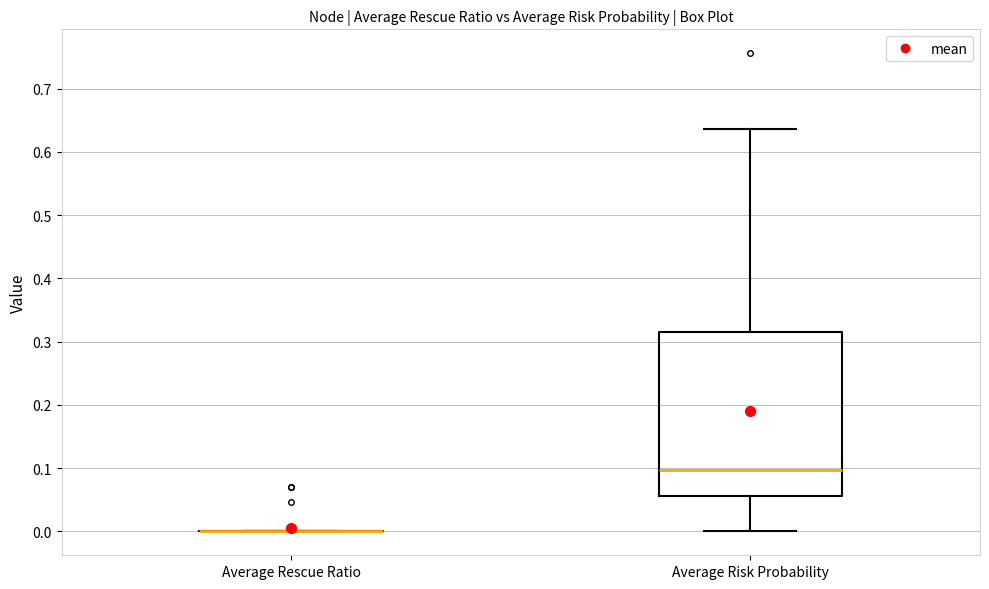

Reading left to right, transcribe this box plot: for each box, give where its median line is, the range the box spans, and where its two whiskers end, as read against the y-axis. The values are not printed on the chart, so give them approximately, as read against the axis.

Average Rescue Ratio: box collapsed to a line at 0.00, whiskers 0.00 to 0.00
Average Risk Probability: median 0.10, box 0.06 to 0.31, whiskers 0.00 to 0.64